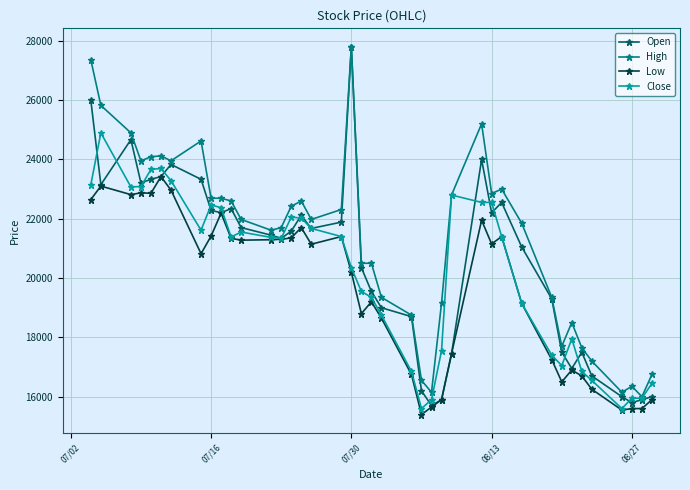

What is the minimum value for High?

16000